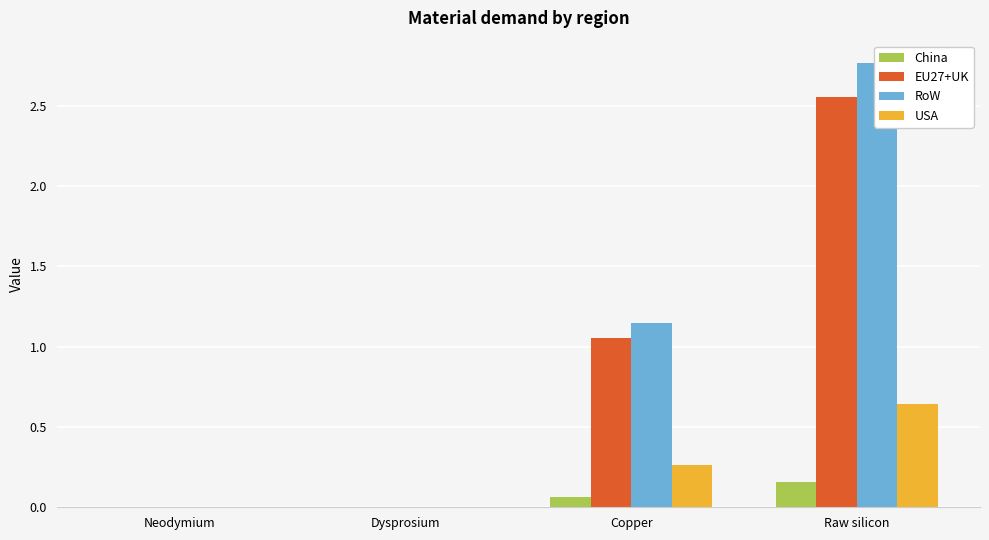

What is the difference between the RoW values at Raw silicon and Neodymium?

2.8